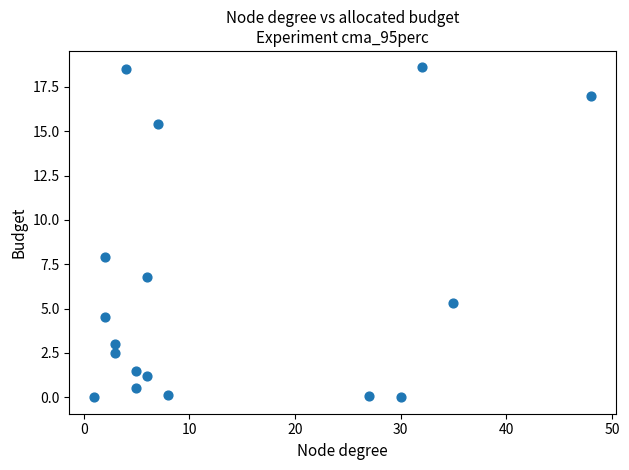

What is the range of Y values (max minus min)?

18.6